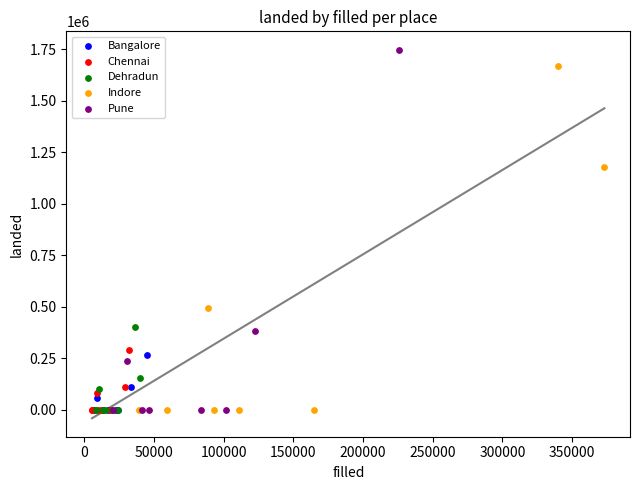

Which series contains the highest Y value?

Pune